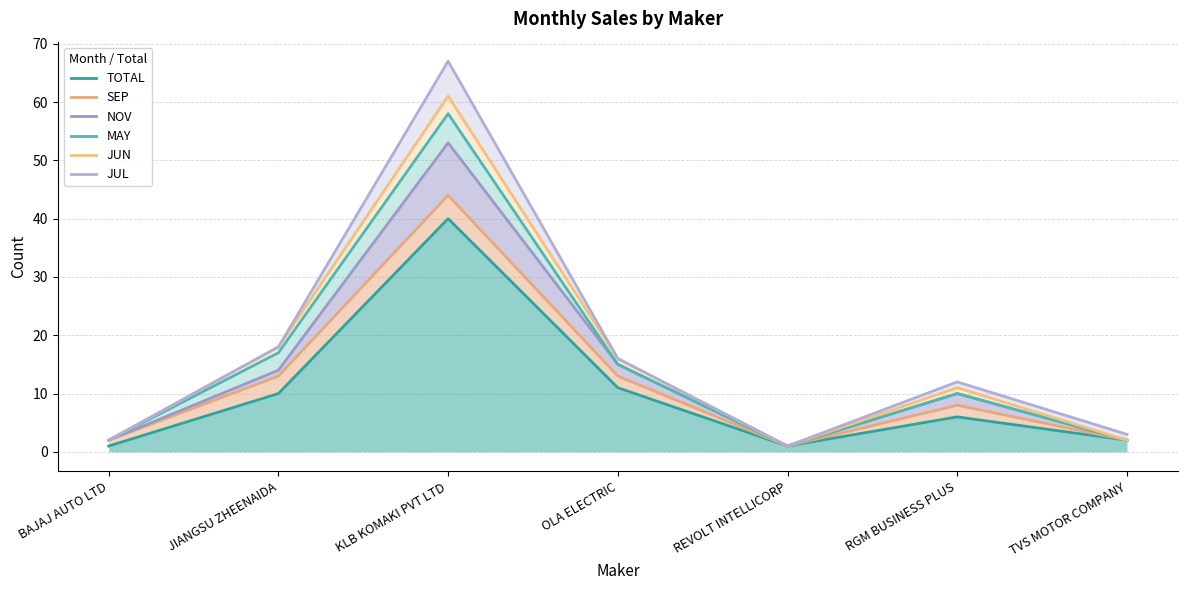

How many categories are shown in the chart?

7